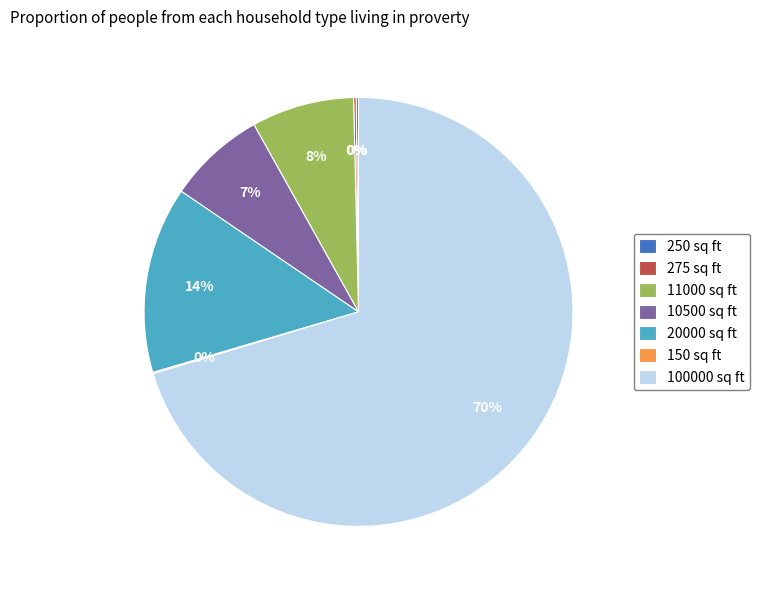

Is it true that 11000 sq ft is 8% of the pie?

True